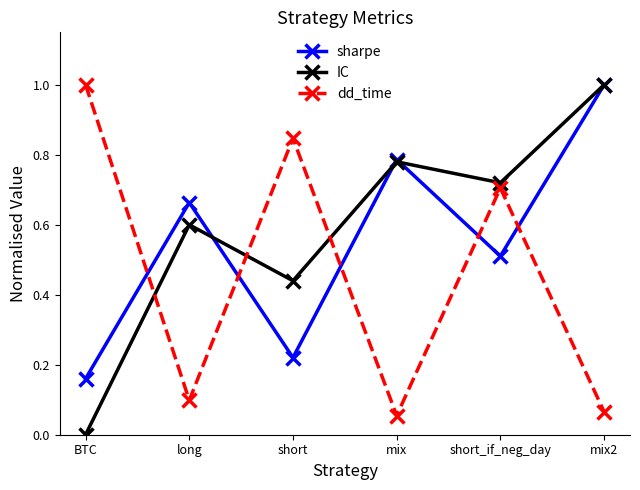

What is the difference between the dd_time values at mix2 and short_if_neg_day?

0.6